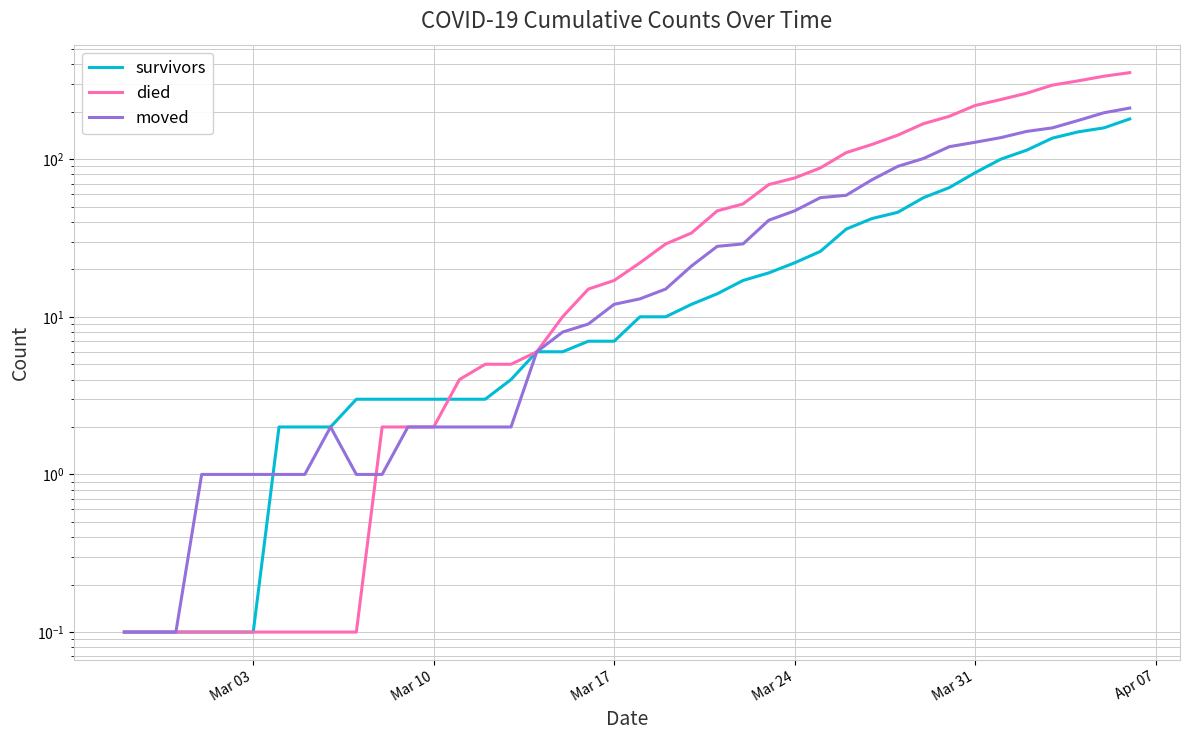

The value of died at 14 is 1.8. True or false?

False